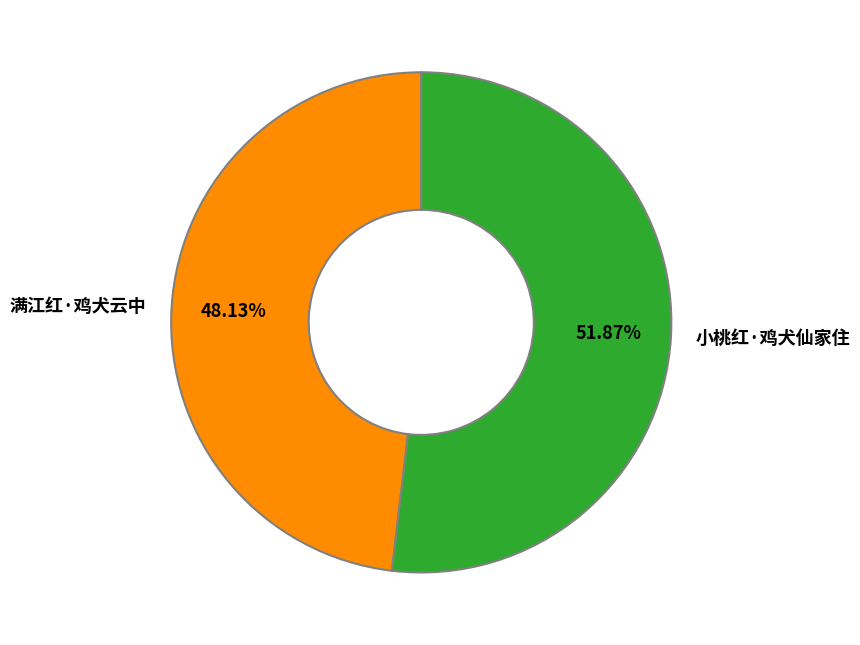

To the nearest percent, what portion does 小桃红·鸡犬仙家住 represent?

52%